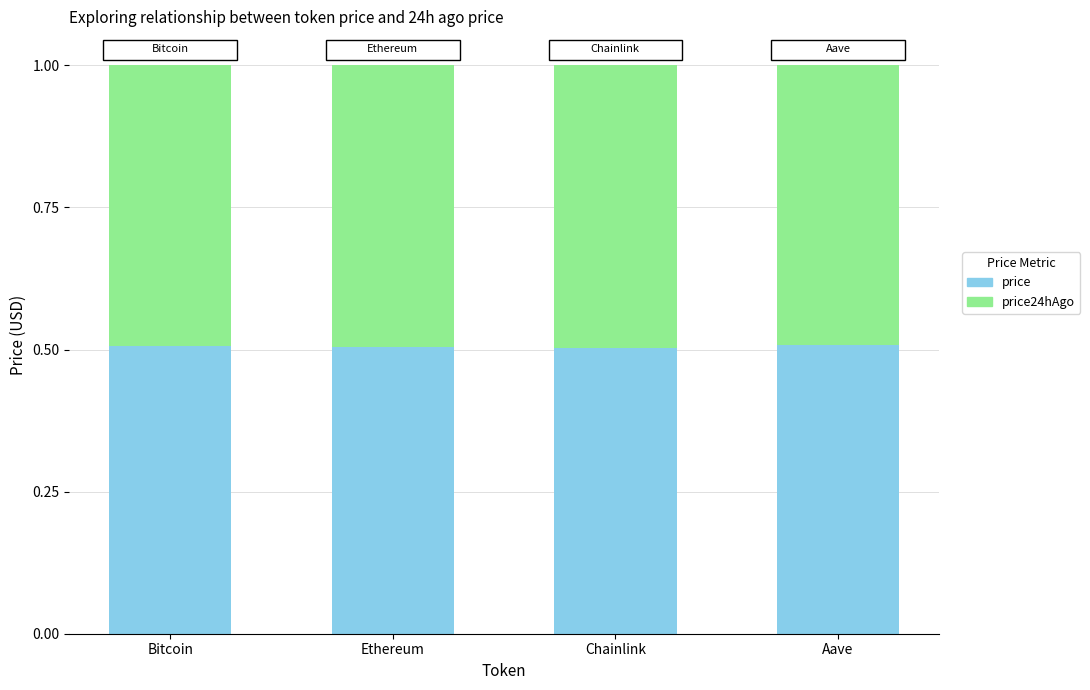

What is the average value of the price series?

0.5